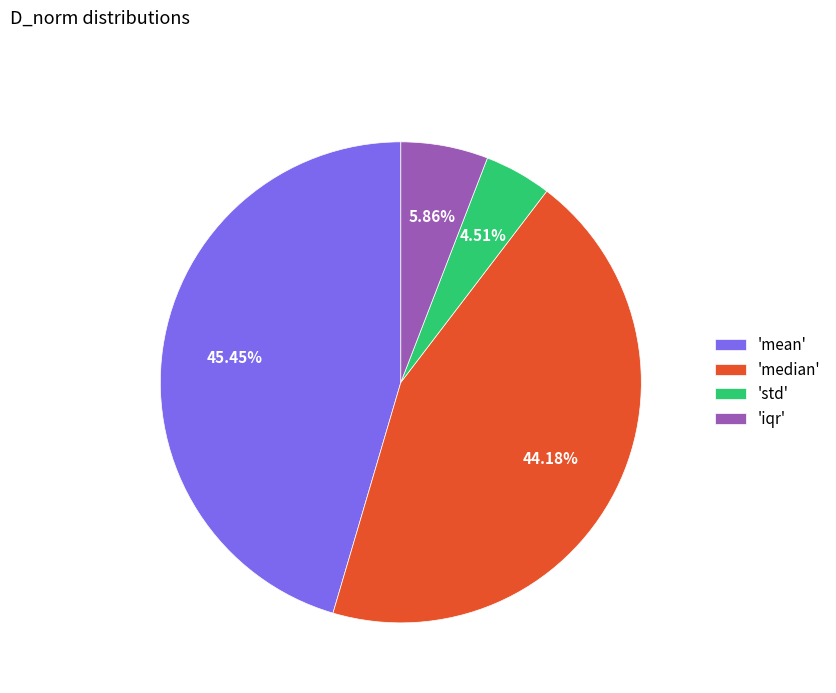

Which has a higher value, 'median' or 'mean'?

'mean'